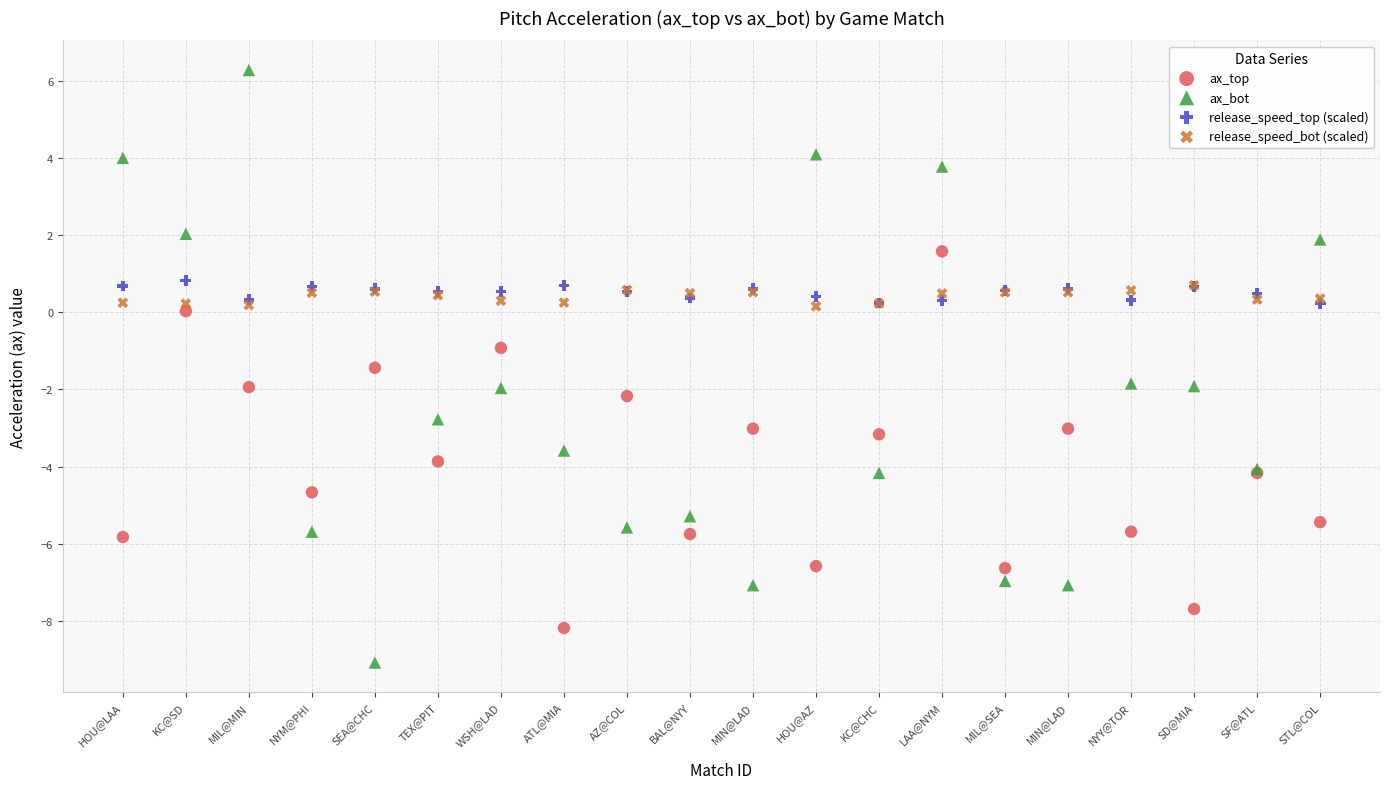

Which series contains the highest Y value?

ax_bot